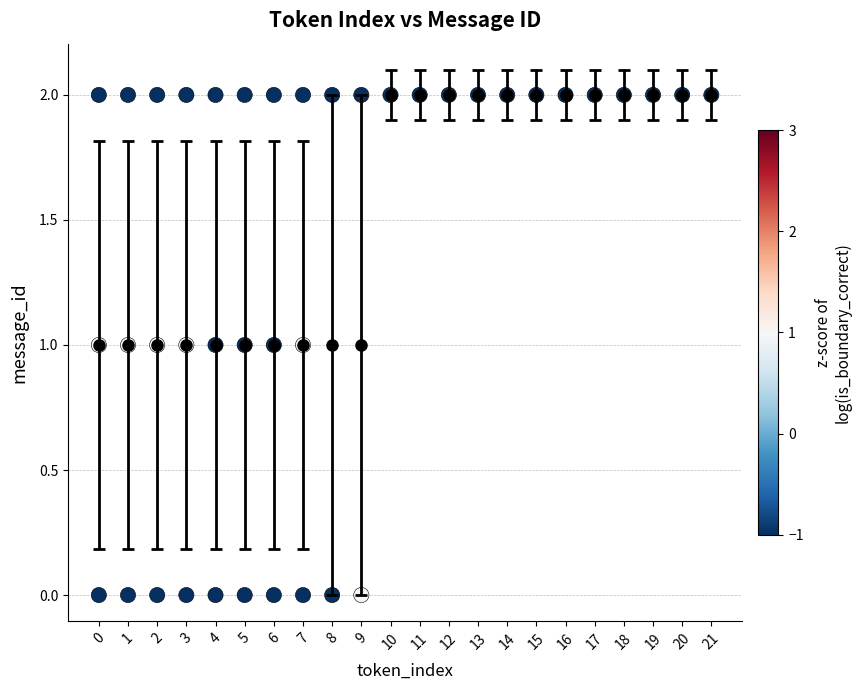

What is the range of X values (max minus min)?

21